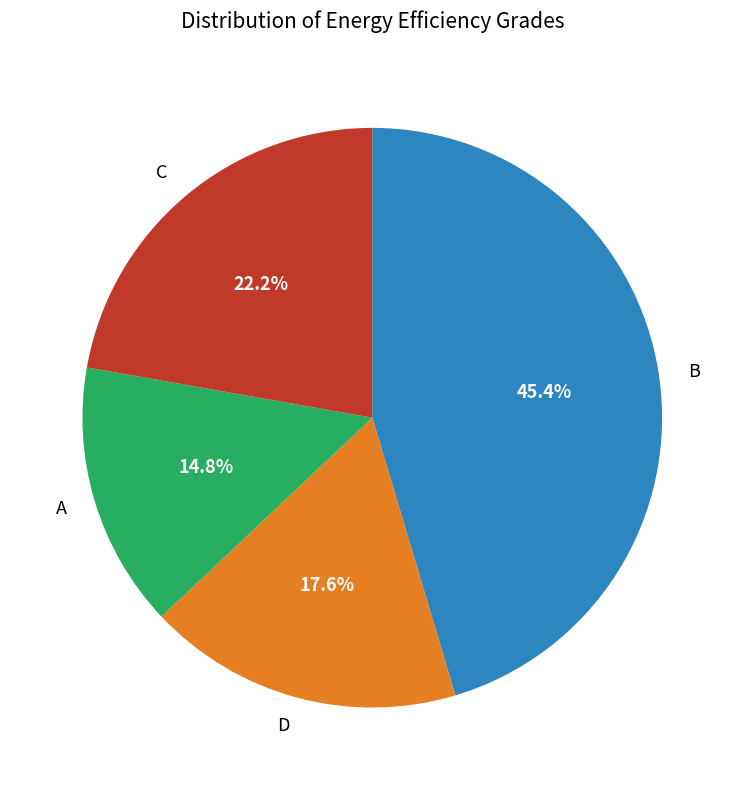

What portion of the pie excludes B?

54.6%